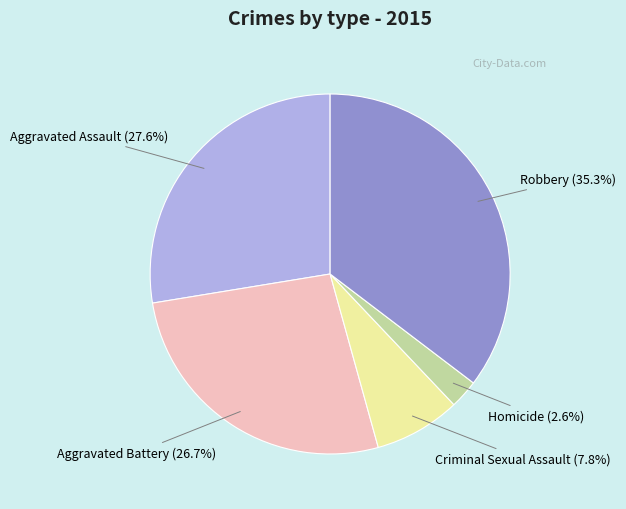

To the nearest percent, what is the difference between the largest and smallest slice percentages?

33%